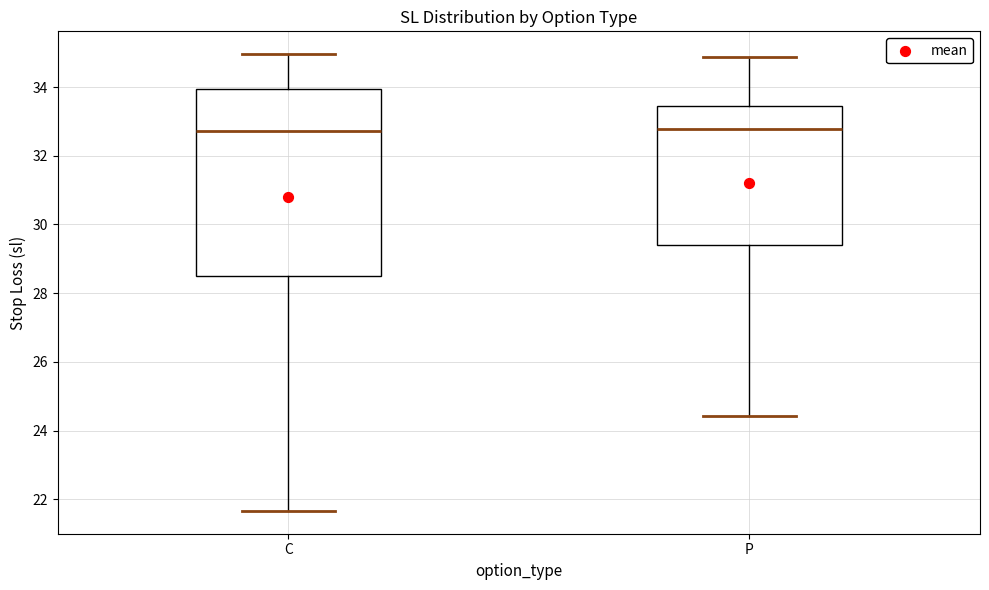

Where does the lower whisker of the box for P end on the y-axis? The values are not printed on the chart, so give them approximately, as read against the axis.

24.4